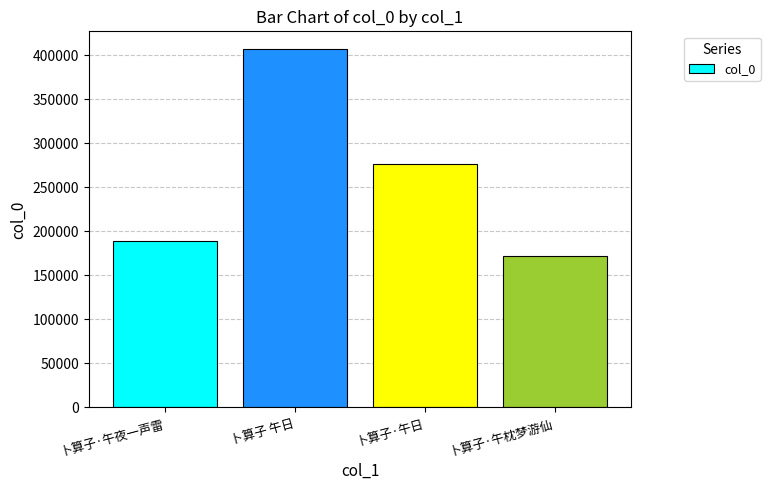

What is the value of the 1st bar from the left?

189203